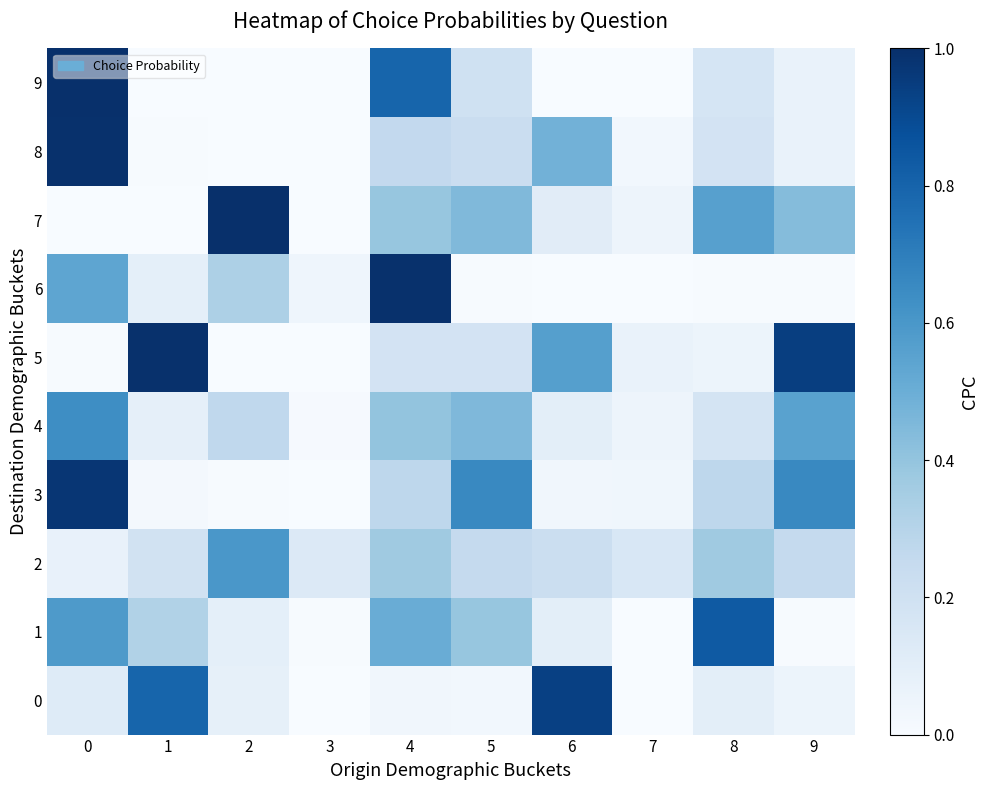

What is the total value across all series at 5?

2.8